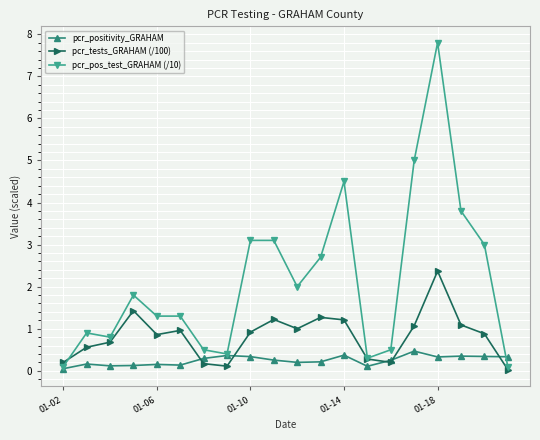

What is the maximum value for pcr_positivity_GRAHAM?

0.5